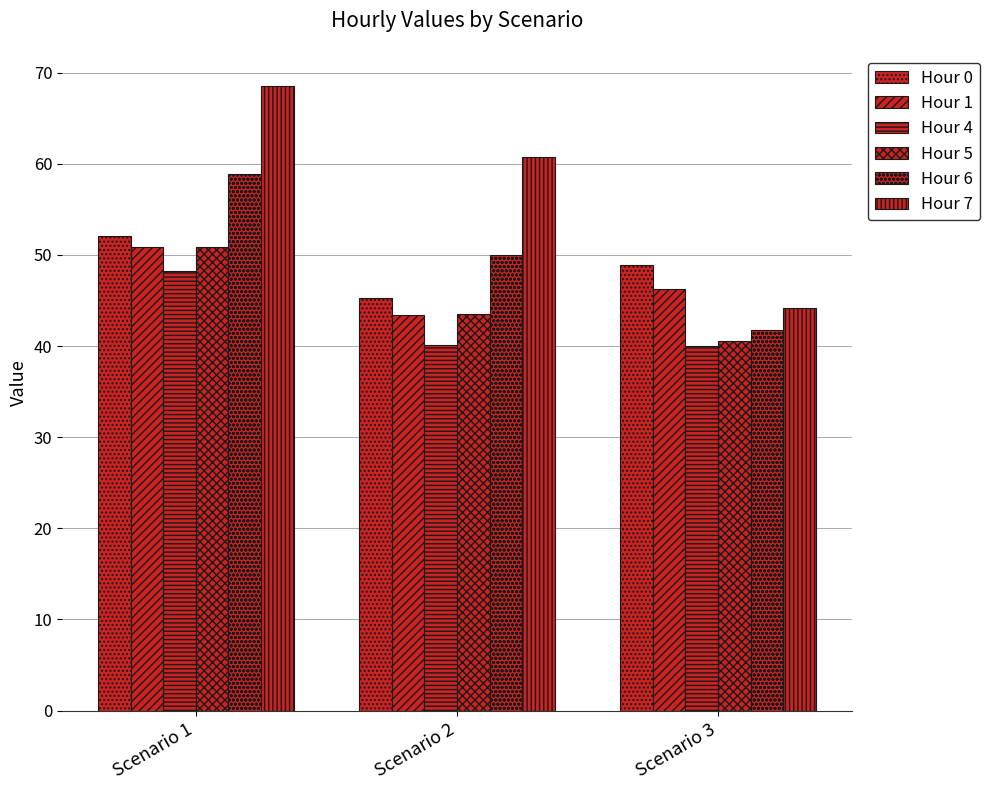

Does the chart contain any negative values?

No